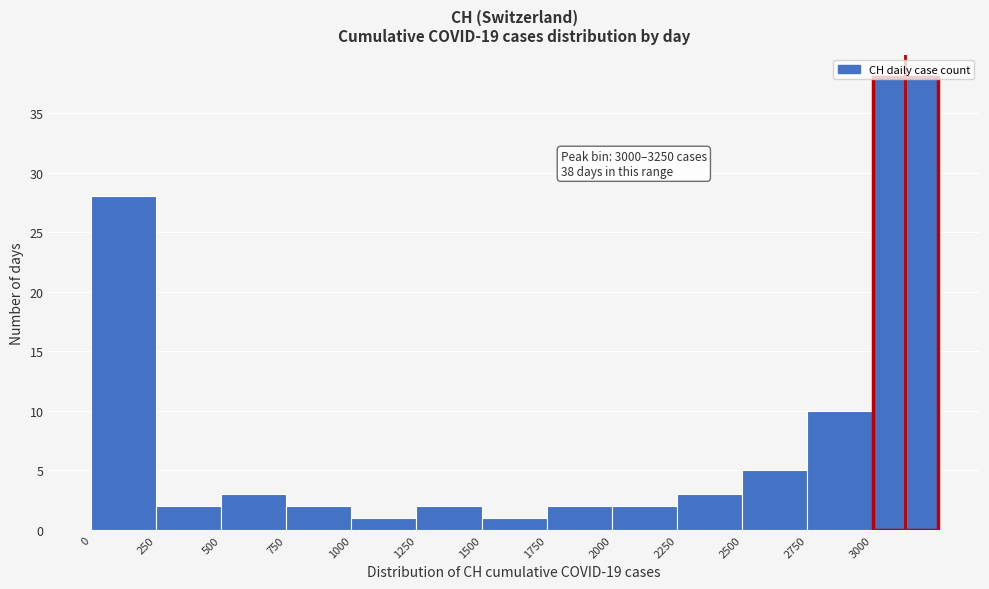

Which range on the x-axis has the tallest bar?

3000 to 3250